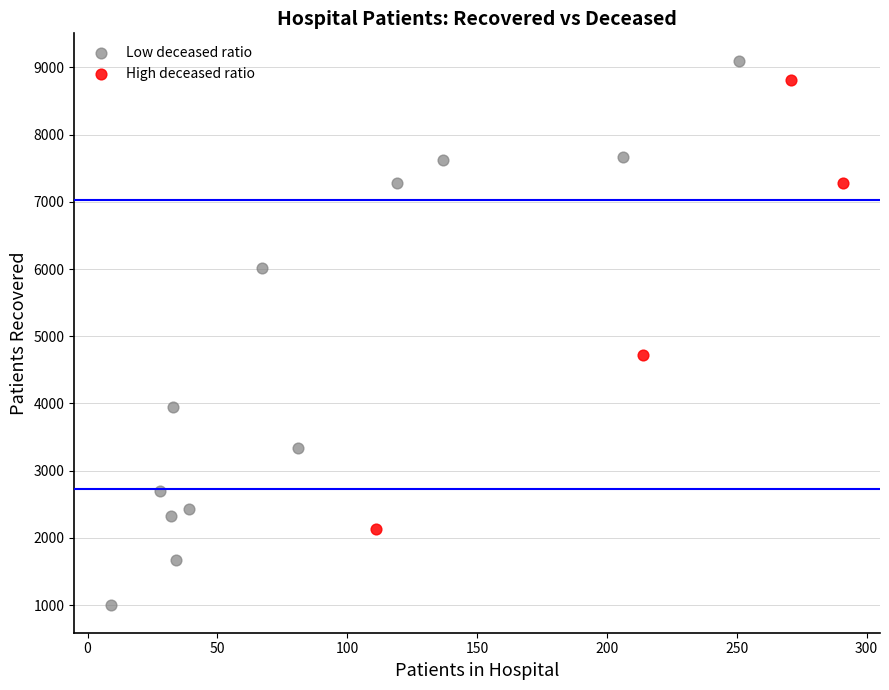

What are all the series names shown in the legend?

Low deceased ratio, High deceased ratio